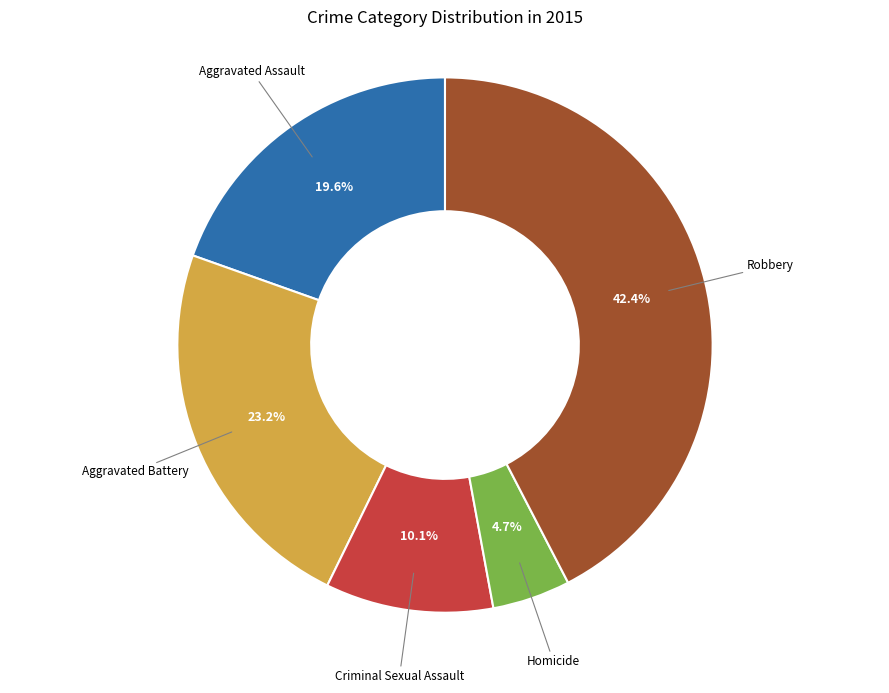

Is there a majority slice in this chart?

No